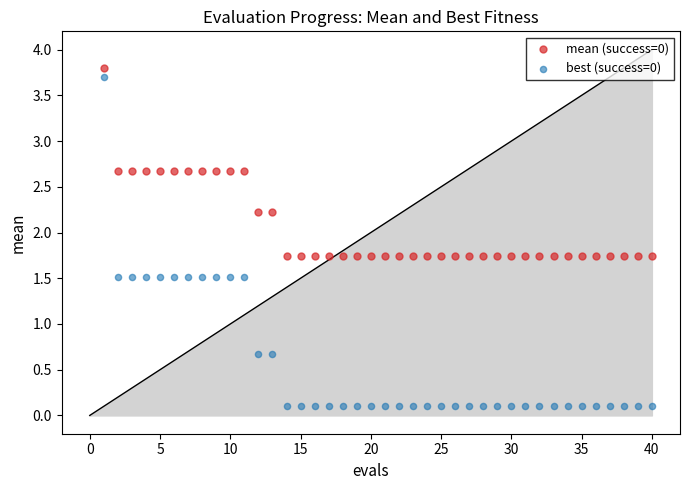

What is the X range (max minus min) for the scatter plot?

39.0